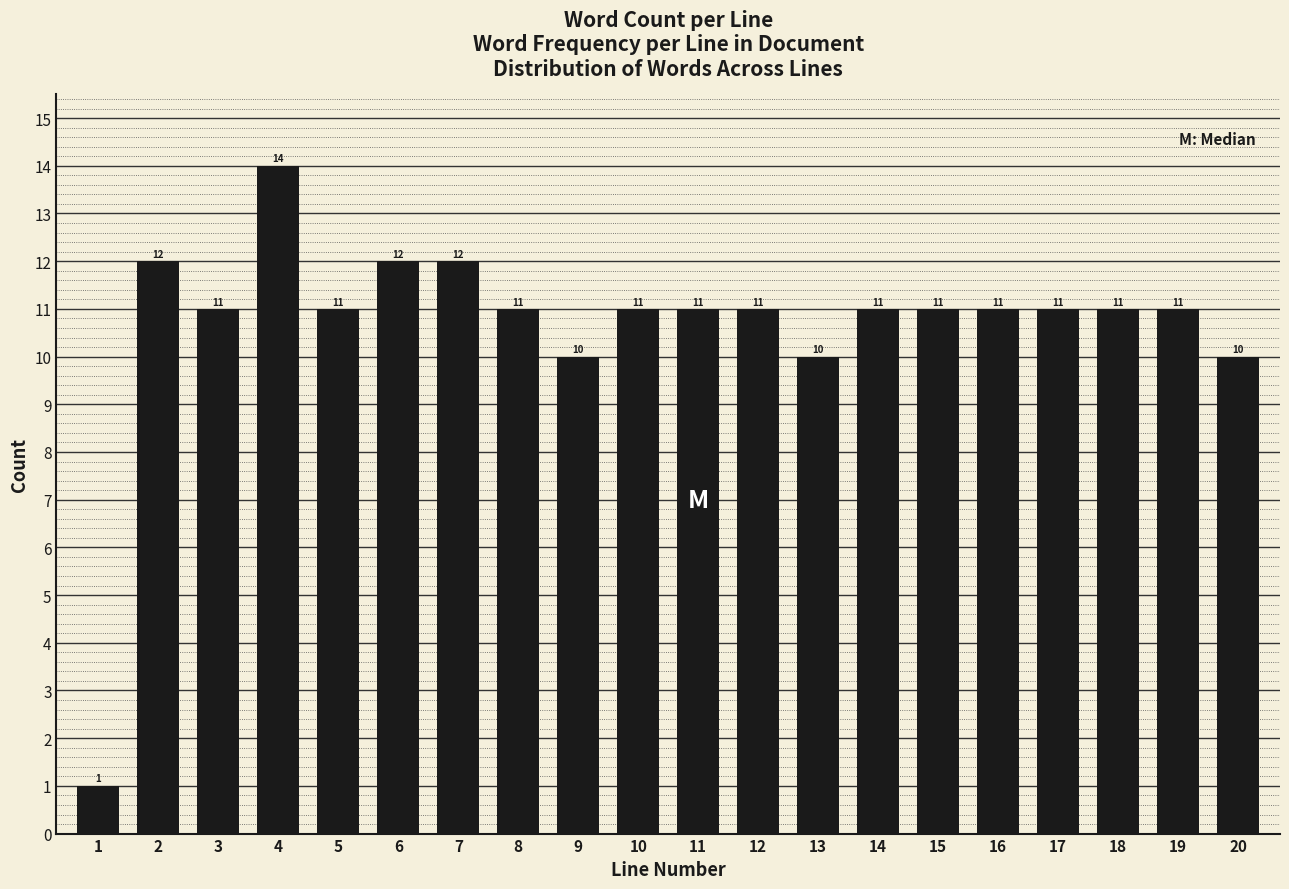

Reading left to right, list all the values displayed in this chart.

1=1	2=12	3=11	4=14	5=11	6=12	7=12	8=11	9=10	10=11	11=11	12=11	13=10	14=11	15=11	16=11	17=11	18=11	19=11	20=10